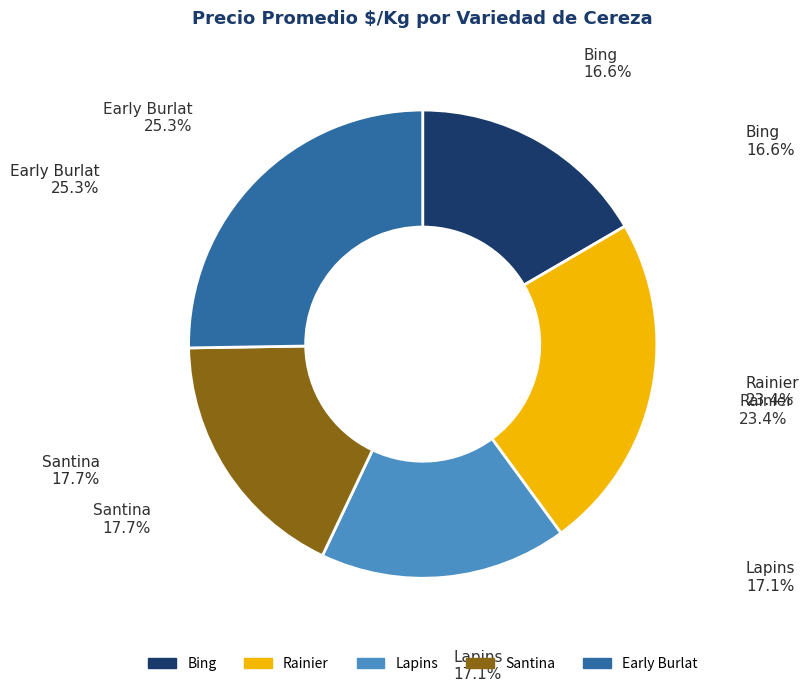

Count the number of slices in the pie.

5